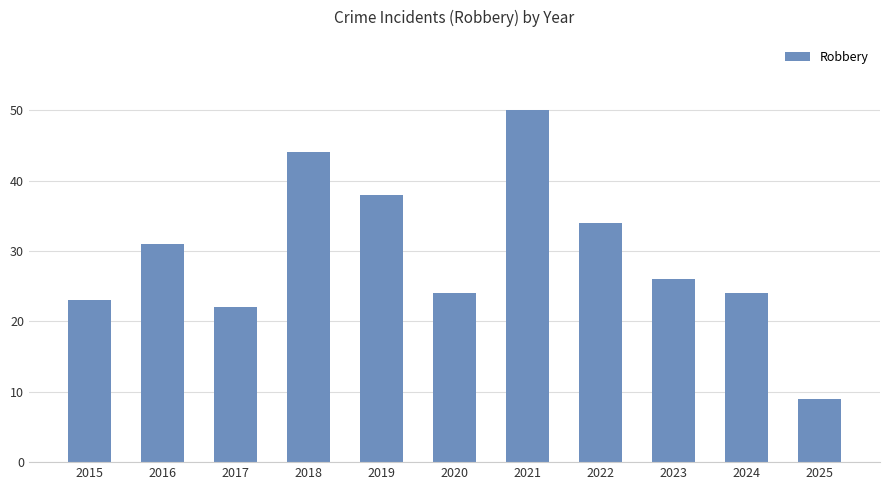

Is it true that the value at 2025 is 5?

False